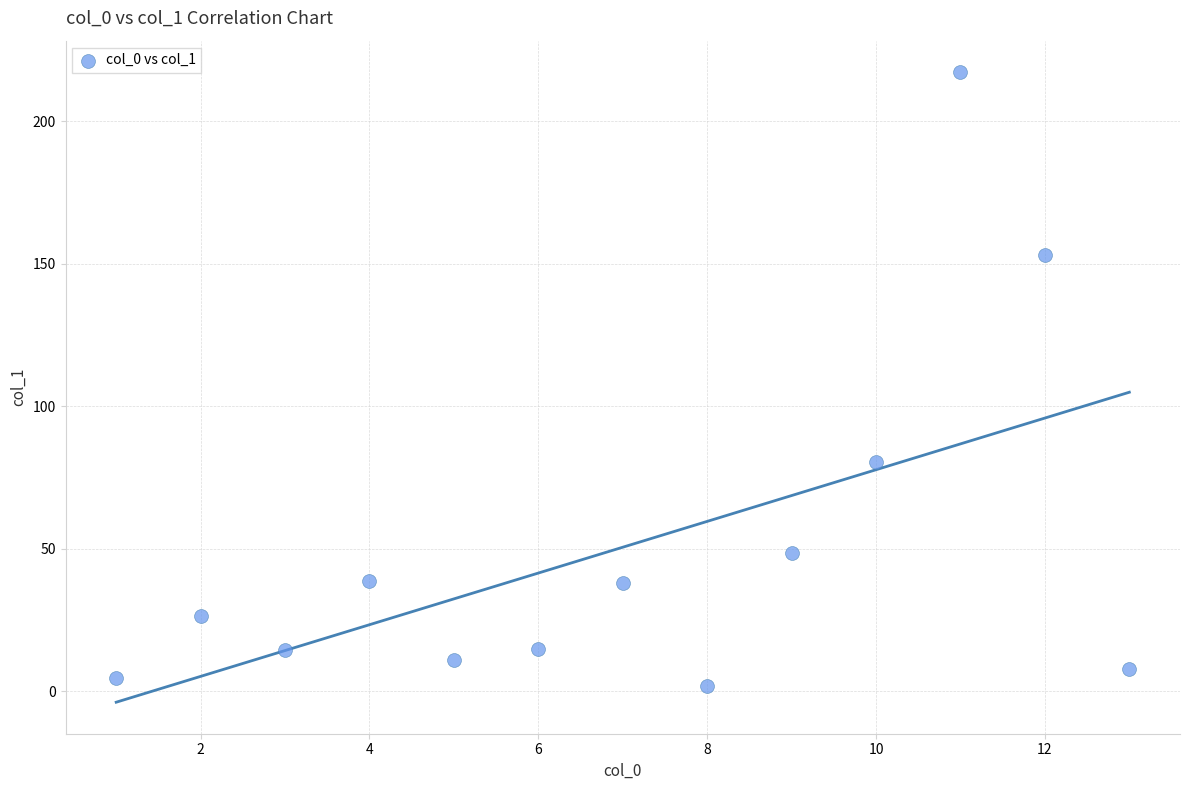

What is the range of X values (max minus min)?

12.0